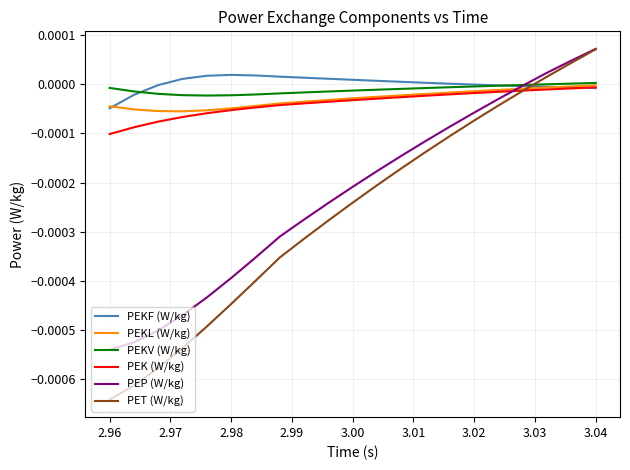

True or false: PEKV (W/kg) and PET (W/kg) cross at least once.

True